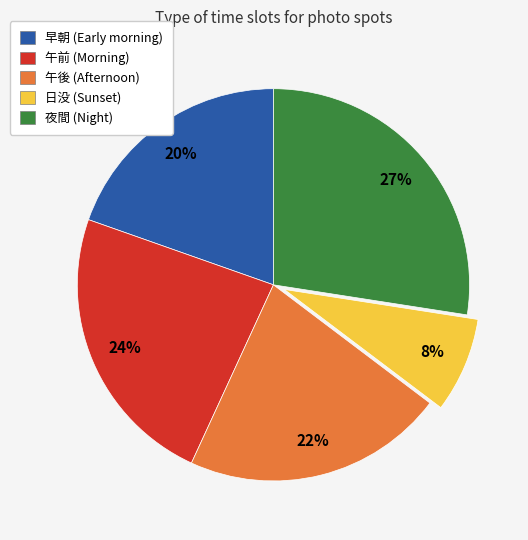

To the nearest percent, what percentage of the pie is 午後?

22%